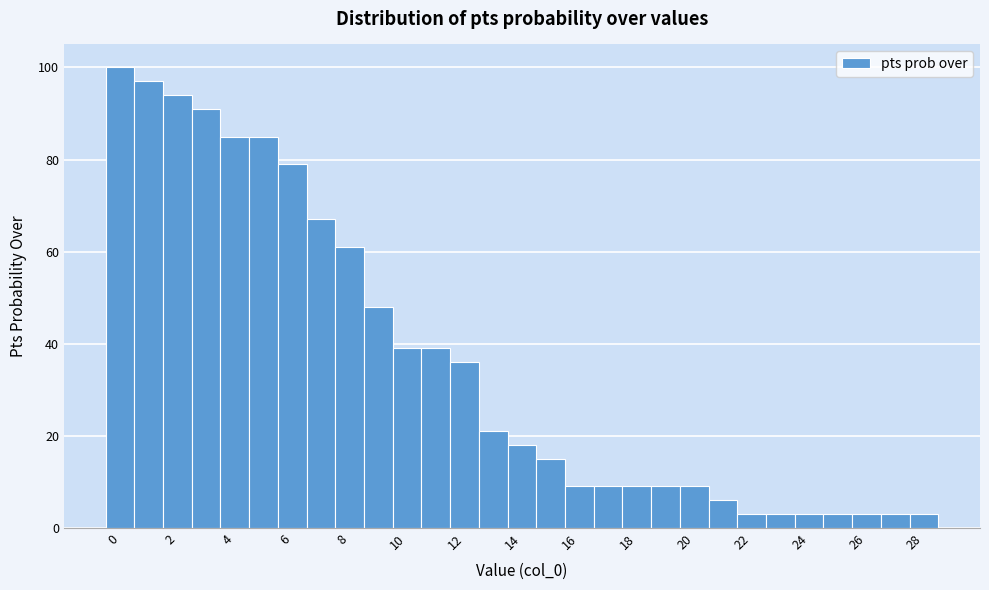

Reading left to right, transcribe this chart: for each bar, give the range it covers on the x-axis and its height. Neither the bar edges nor the heights are printed on the chart, so give them approximately, as read against the axes.

-0.5 to 0.5: 100
0.5 to 1.5: 98
1.5 to 2.5: 94
2.5 to 3.5: 92
3.5 to 4.5: 86
4.5 to 5.5: 86
5.5 to 6.5: 80
6.5 to 7.5: 68
7.5 to 8.5: 62
8.5 to 9.5: 48
9.5 to 10.5: 40
10.5 to 11.5: 40
11.5 to 12.5: 36
12.5 to 13.5: 22
13.5 to 14.5: 18
14.5 to 15.5: 16
15.5 to 16.5: 10
16.5 to 17.5: 10
17.5 to 18.5: 10
18.5 to 19.5: 10
19.5 to 20.5: 10
20.5 to 21.5: 6
21.5 to 22.5: 4
22.5 to 23.5: 4
23.5 to 24.5: 4
24.5 to 25.5: 4
25.5 to 26.5: 4
26.5 to 27.5: 4
27.5 to 28.5: 4